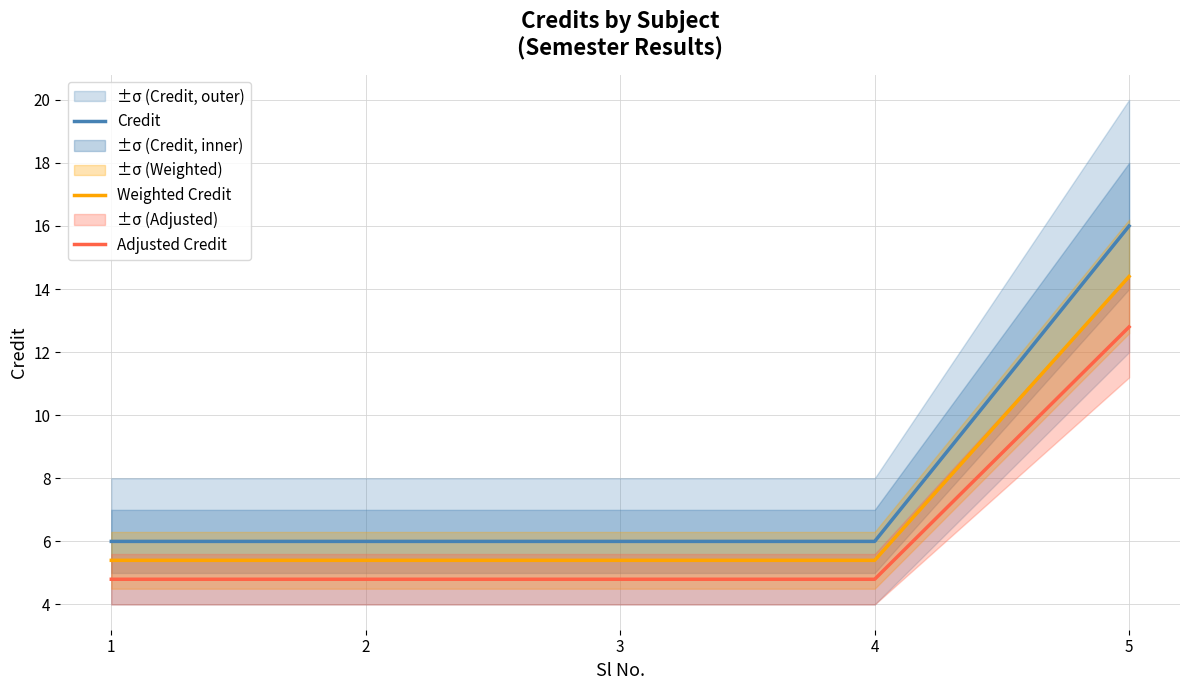

What is the lowest value of the Credit series?

6.0